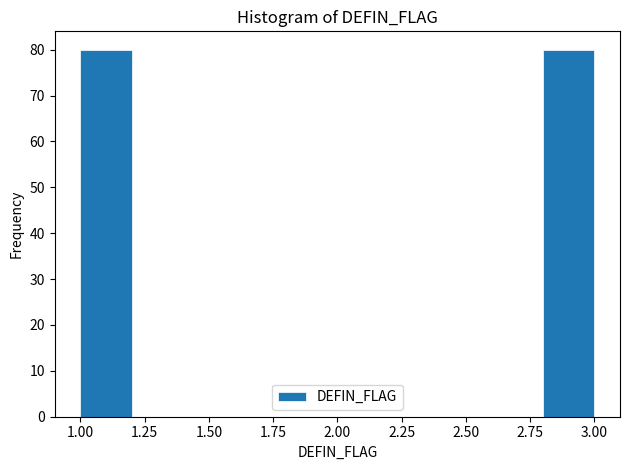

Reading left to right, list every bar in this chart as the range it spans on the x-axis followed by its height. The values are not printed on the chart, so give them approximately, as read against the axis.

1.0 to 1.2: 80
1.2 to 1.4: 0
1.4 to 1.6: 0
1.6 to 1.8: 0
1.8 to 2.0: 0
2.0 to 2.2: 0
2.2 to 2.4: 0
2.4 to 2.6: 0
2.6 to 2.8: 0
2.8 to 3.0: 80